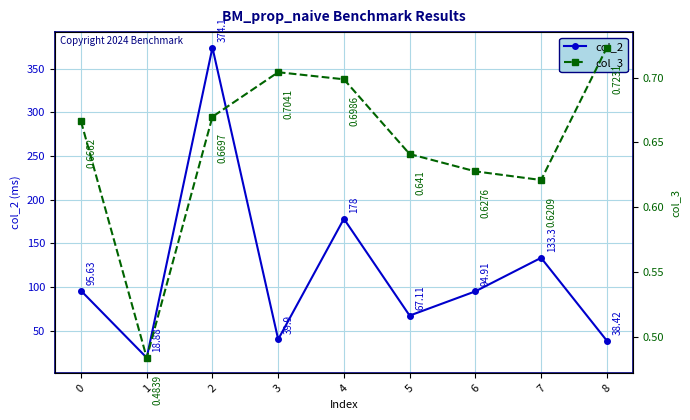

Count the col_3 values in the range 0 to 1.

9